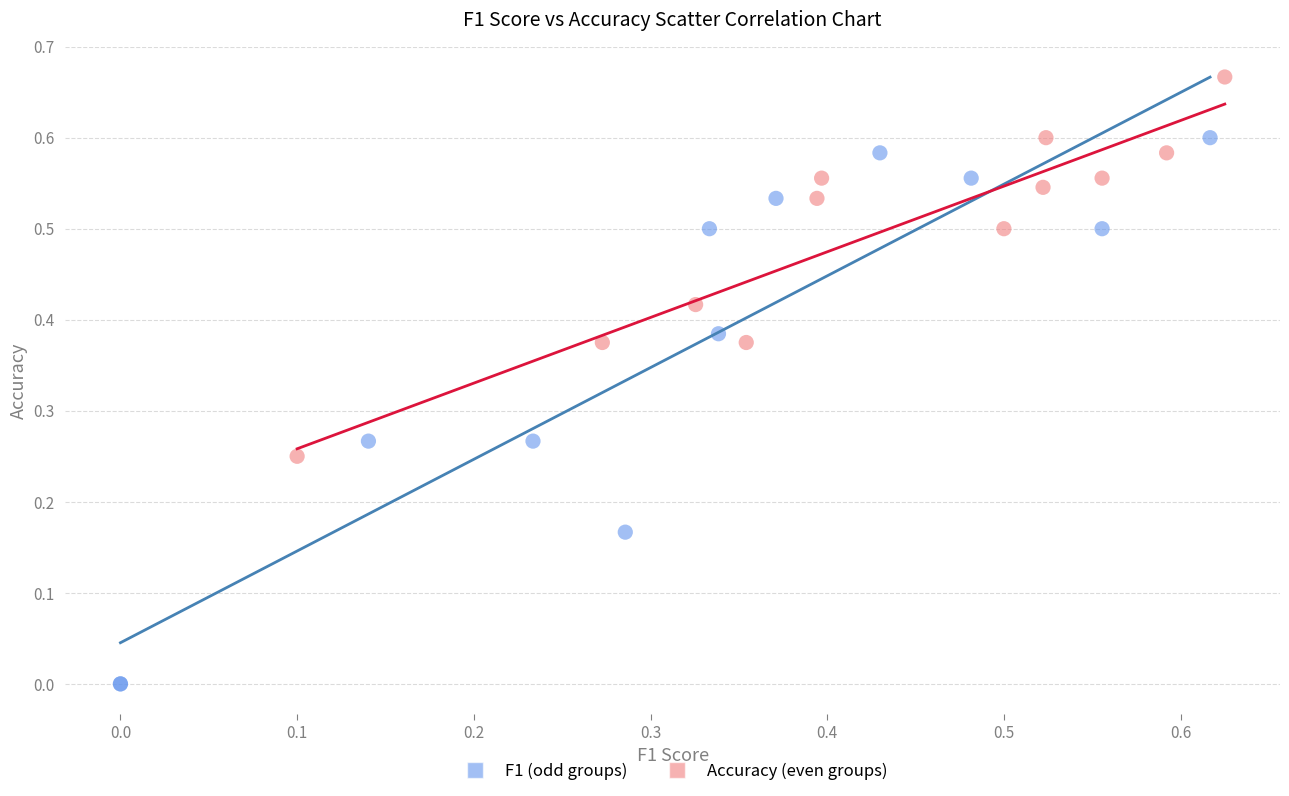

Which series reaches the minimum Y coordinate?

F1 (odd groups)